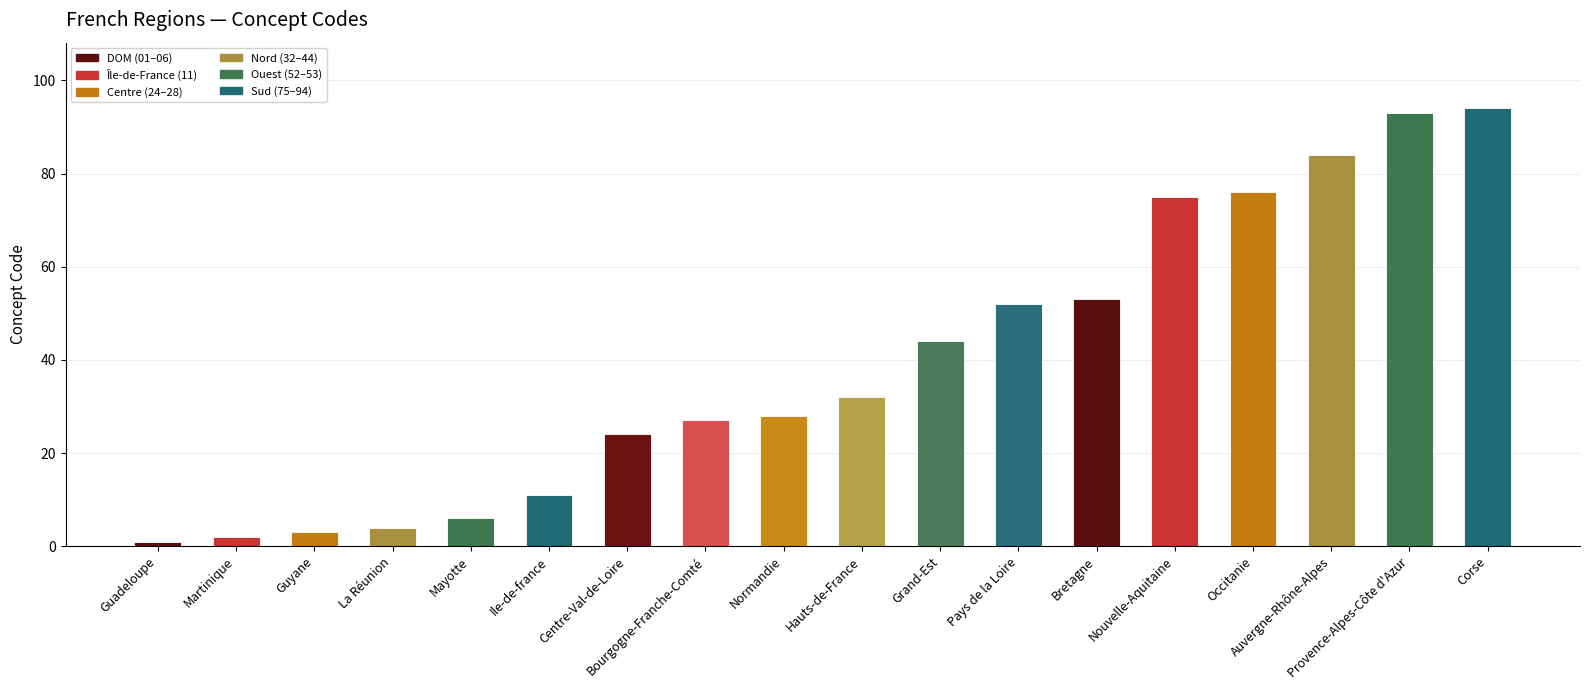

True or false: the data shows 3 at Guyane.

True